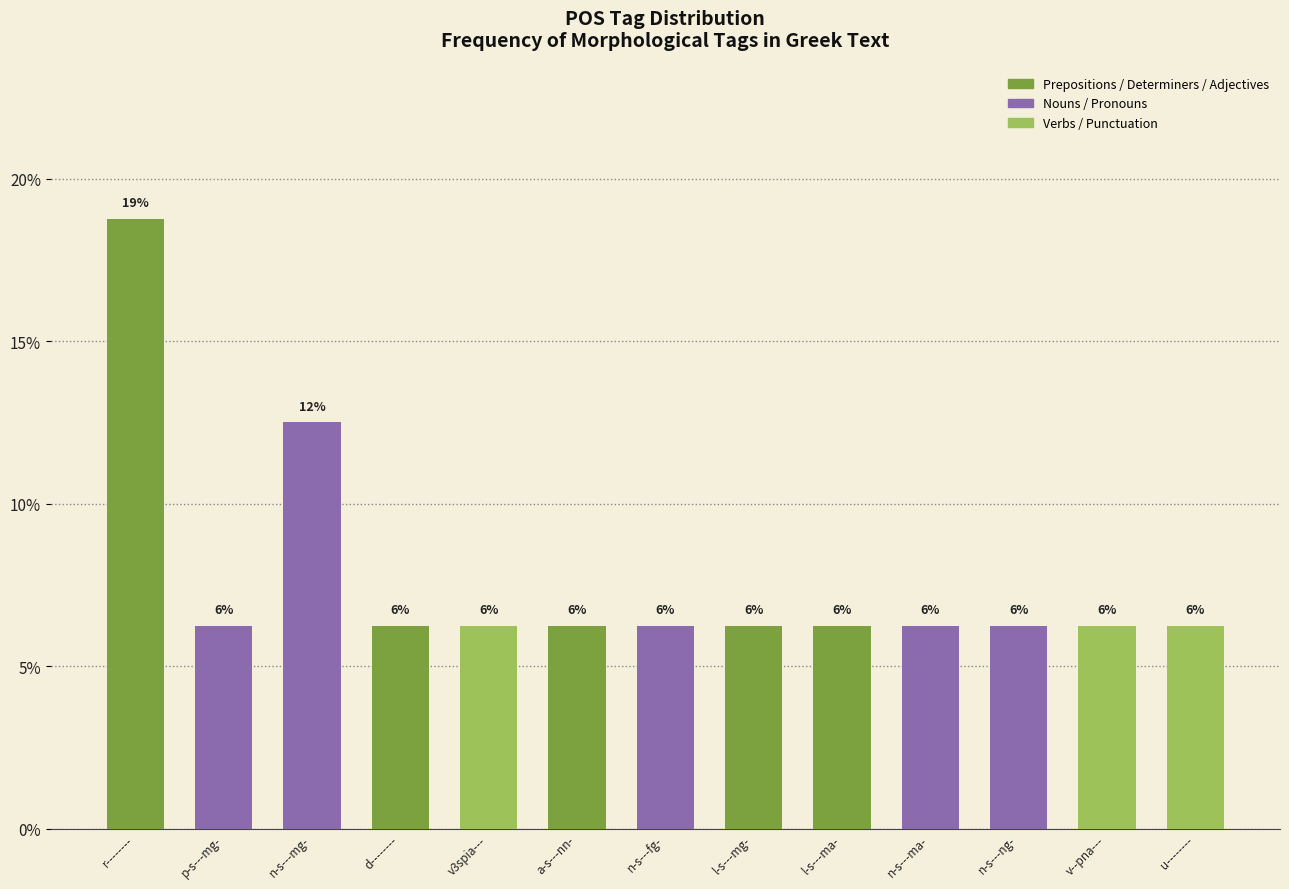

Does the chart contain any negative values?

No